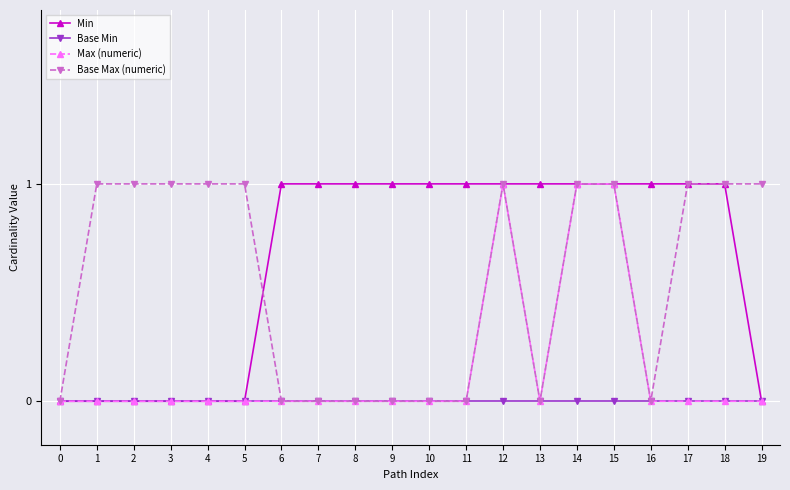

Rank the series by their average value, from lowest to highest.

Base Min, Max (numeric), Base Max (numeric), Min